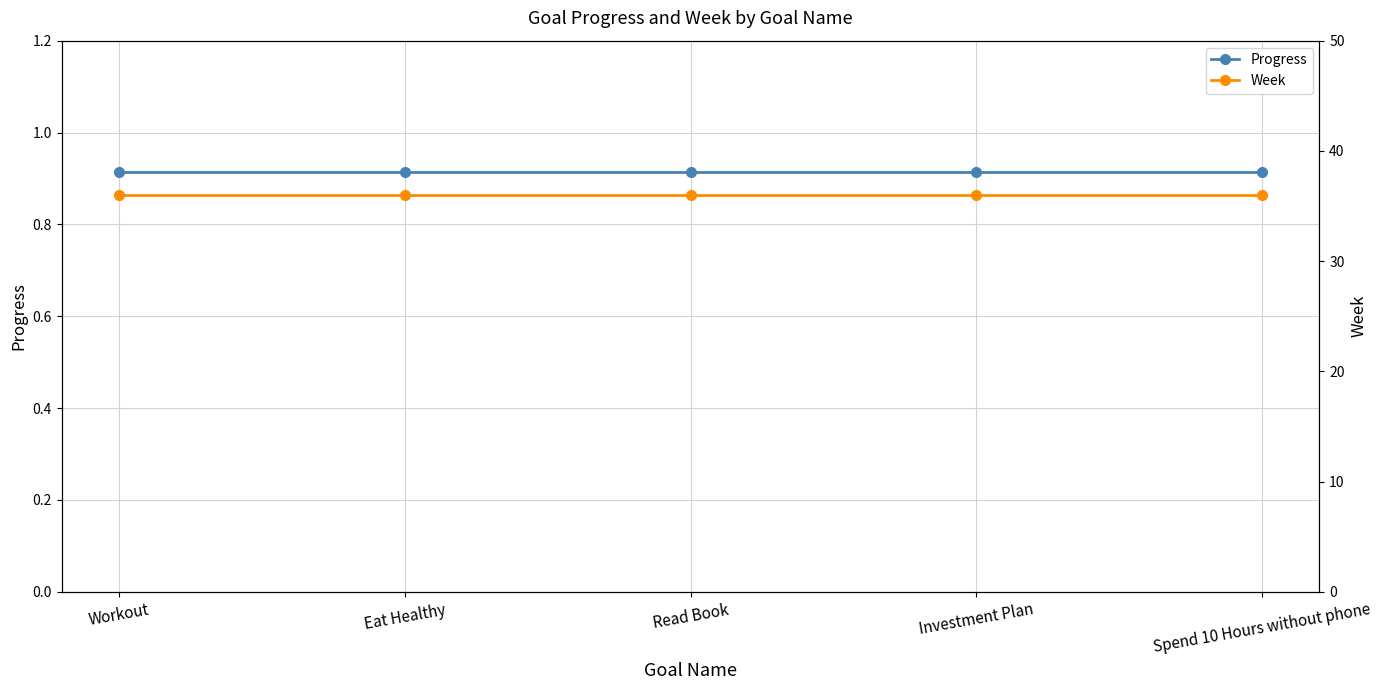

Is the value of Week at Eat Healthy greater than the value of Progress at Spend 10 Hours without phone?

Yes